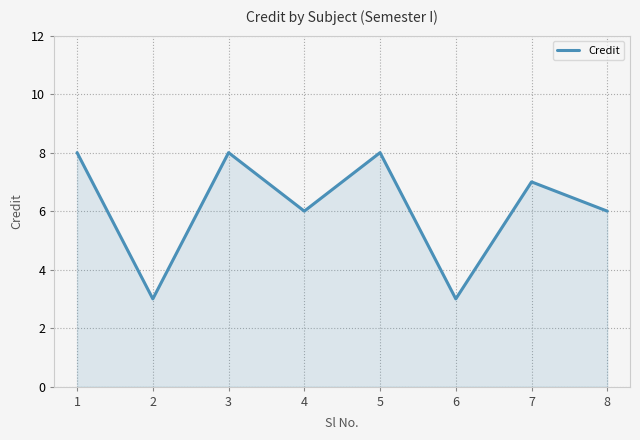

At which label does the data first exceed 7?

1